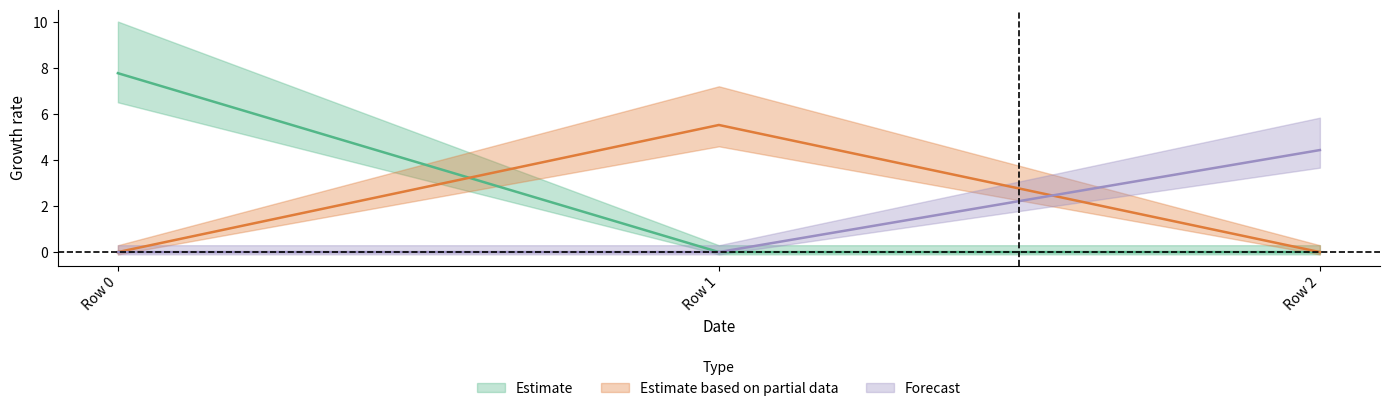

Count the number of data series in this chart.

3